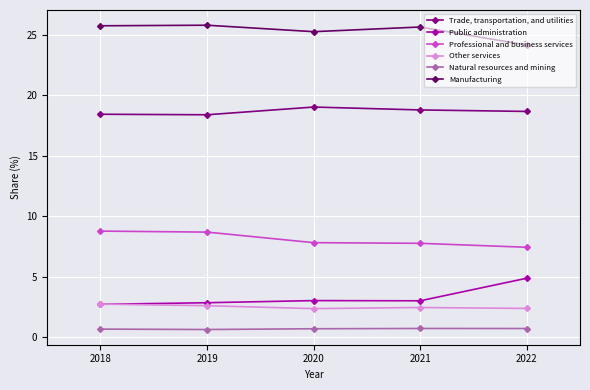

What are all the series names shown in the legend?

Trade, transportation, and utilities, Public administration, Professional and business services, Other services, Natural resources and mining, Manufacturing